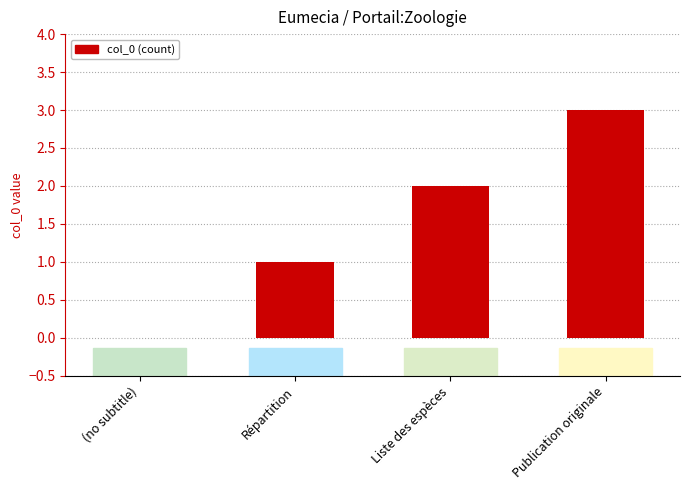

At which category does the chart reach its peak across all series?

Publication originale